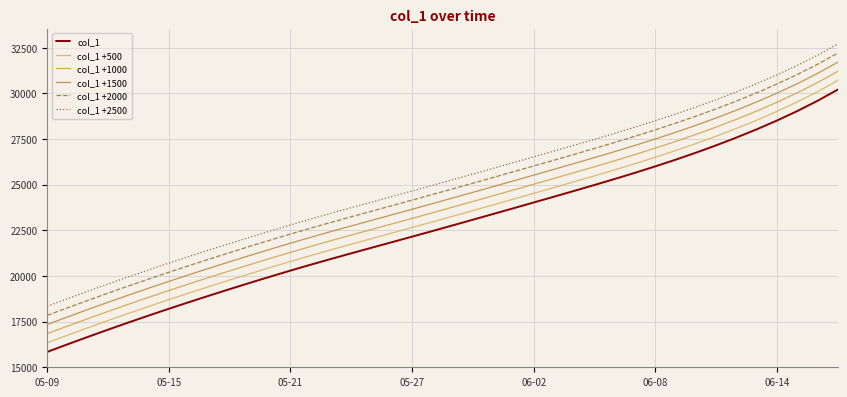

Does the chart have visible grid lines?

Yes